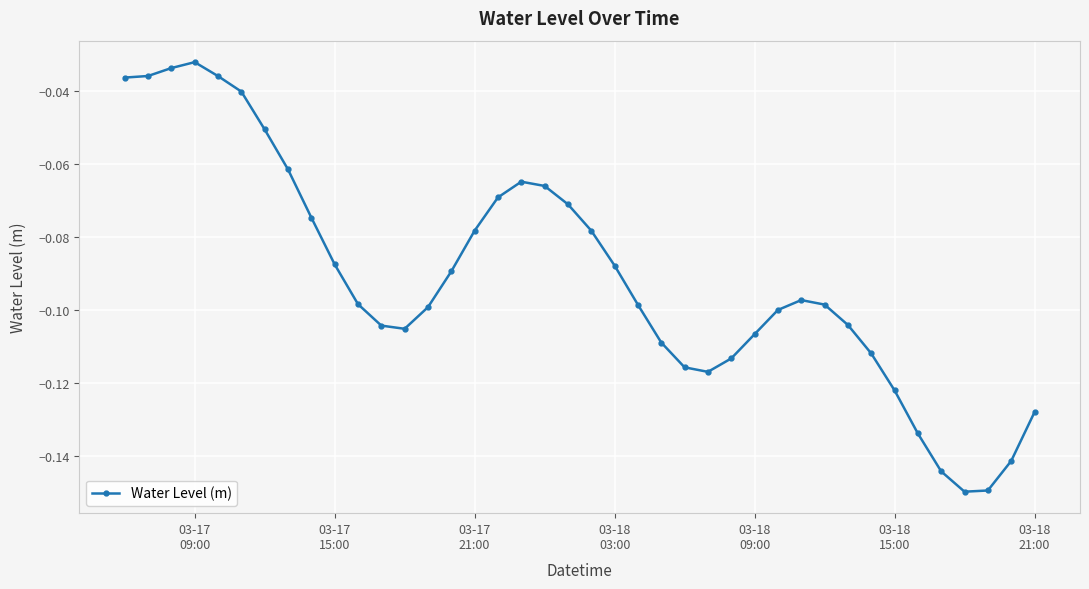

How many lines are shown in the chart?

1